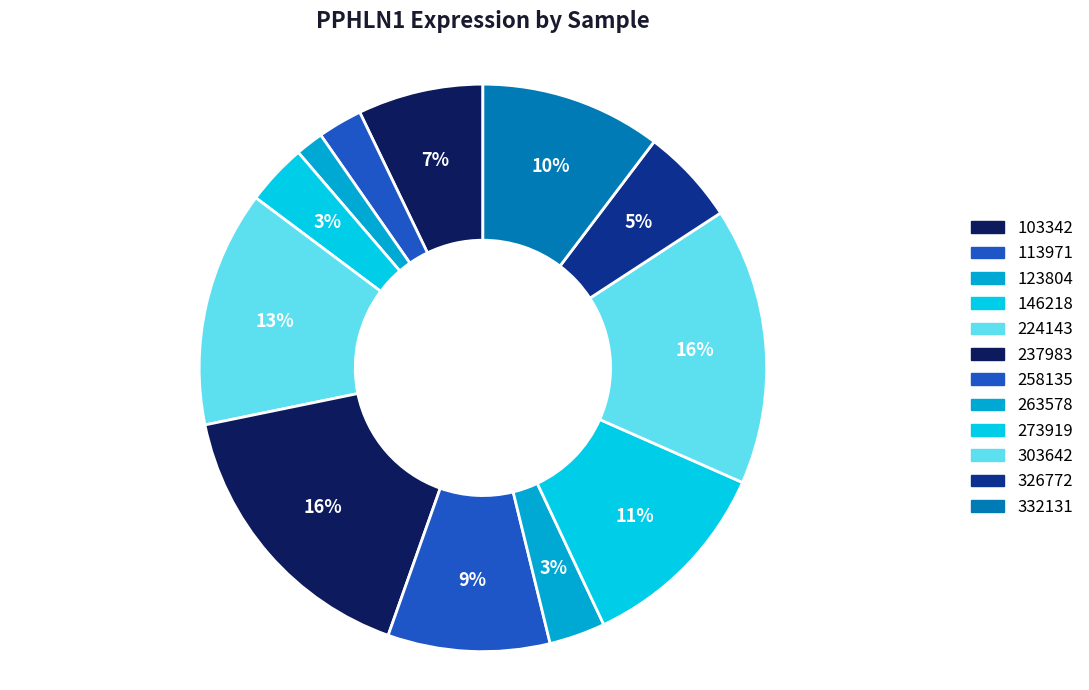

The 237983 slice represents 23% of the pie. True or false?

False